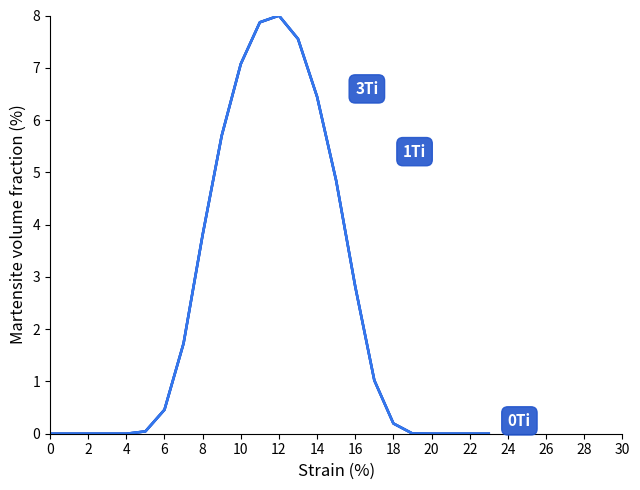

Does the chart display data point markers on the line(s)?

No